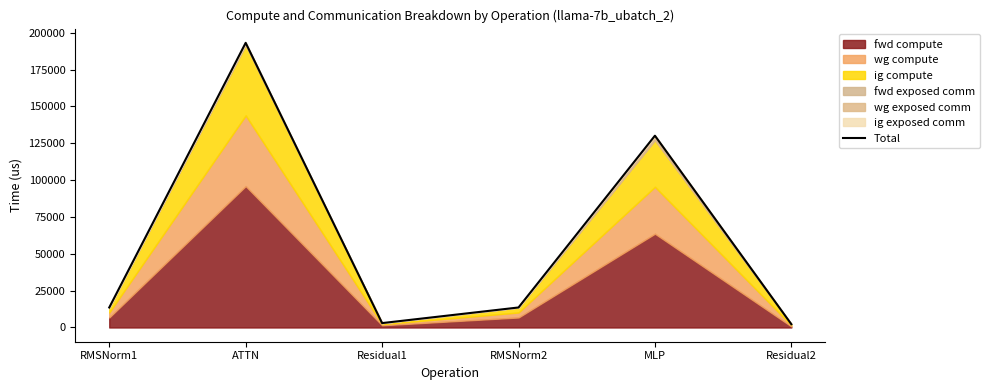

True or false: the data shows 1420.8 at Residual2.

False